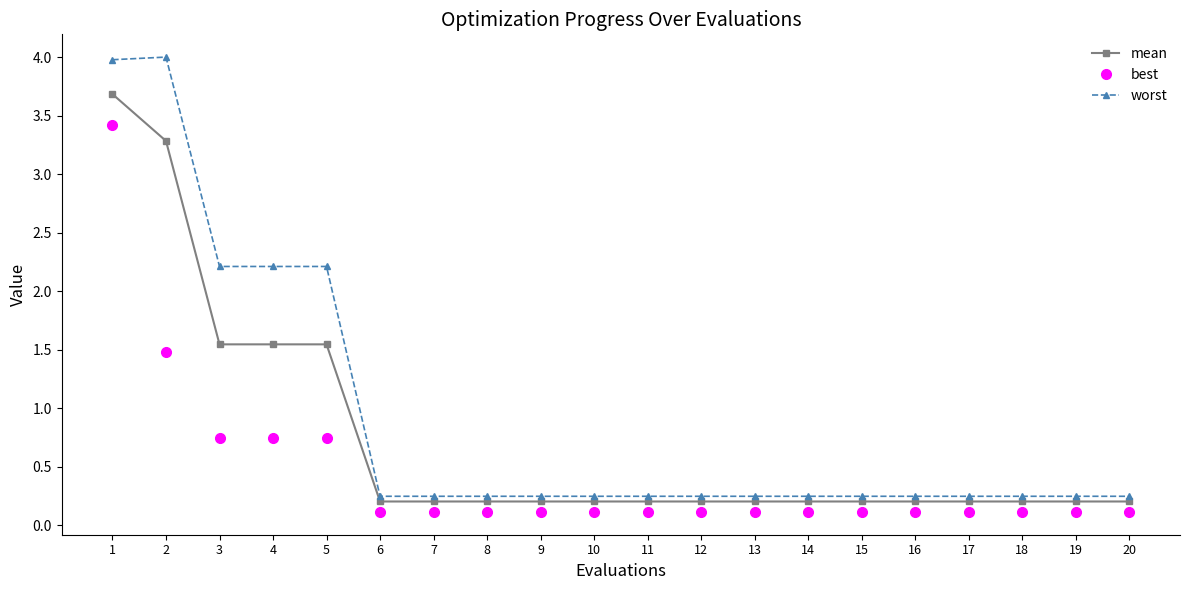

True or false: best and worst cross at least once.

False